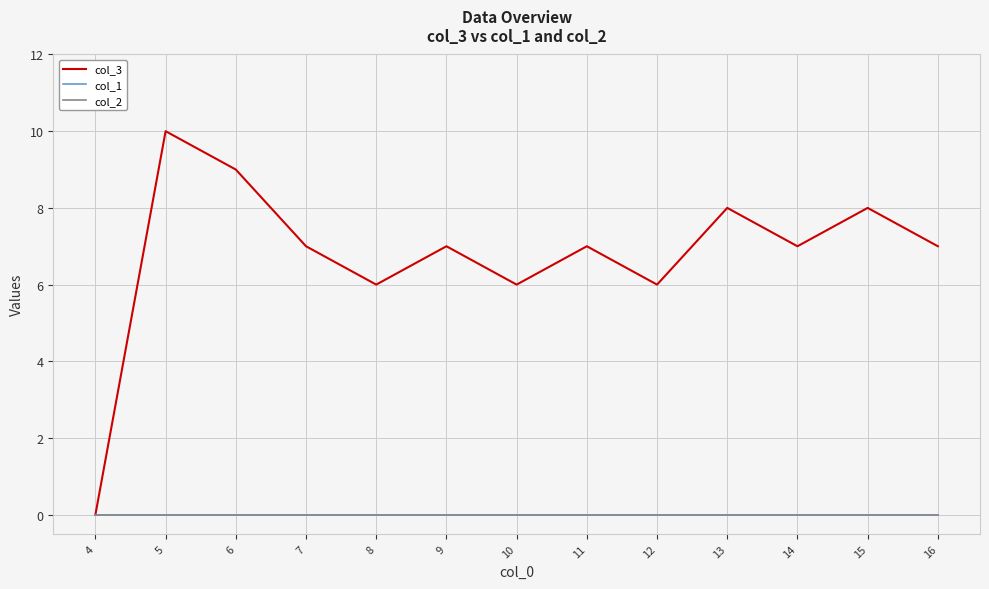

Between 8 and 15, which series saw the biggest shift?

col_3